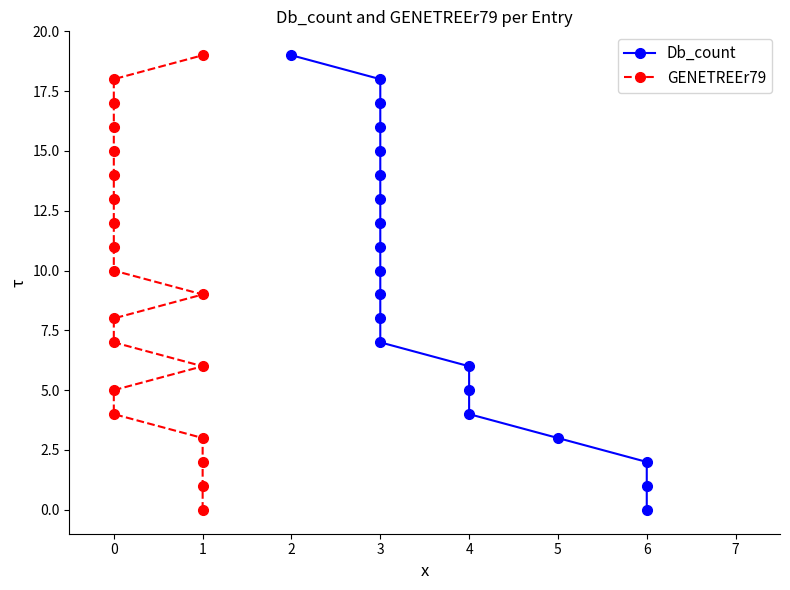

Which series has the largest total across all categories?

Db_count